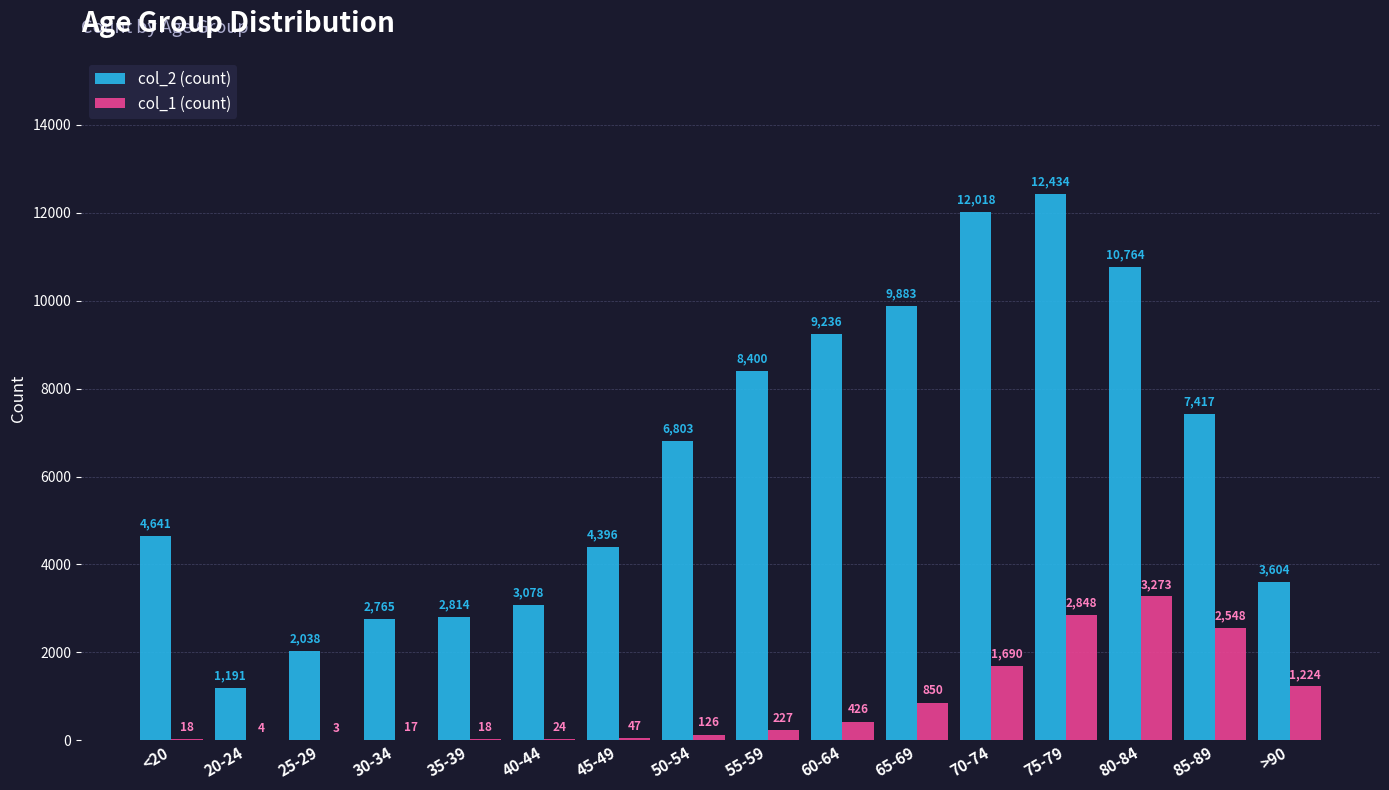

What is the maximum value shown in the chart?

12434